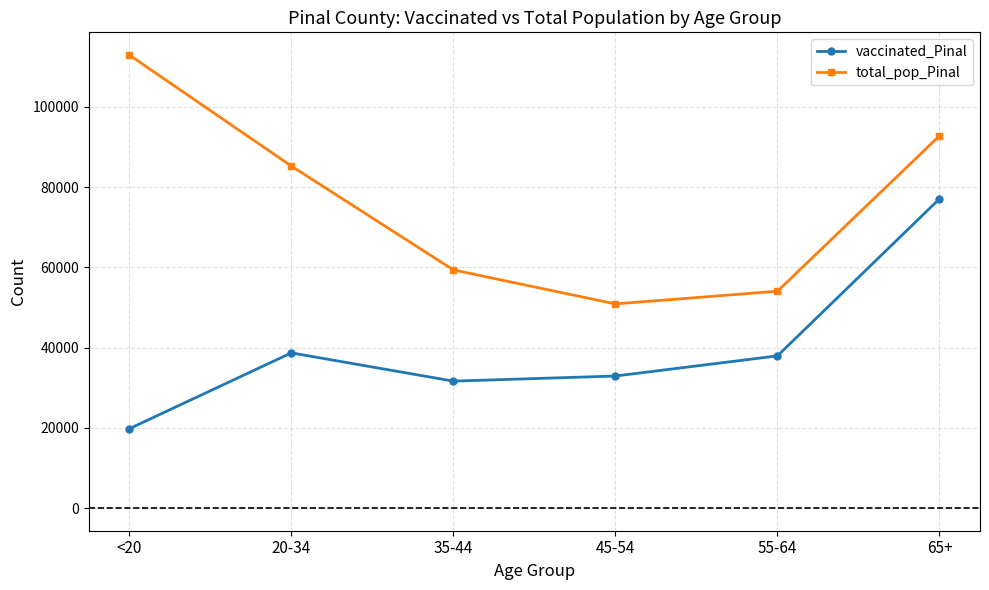

What is the difference between the highest and lowest values at 20-34?

46560